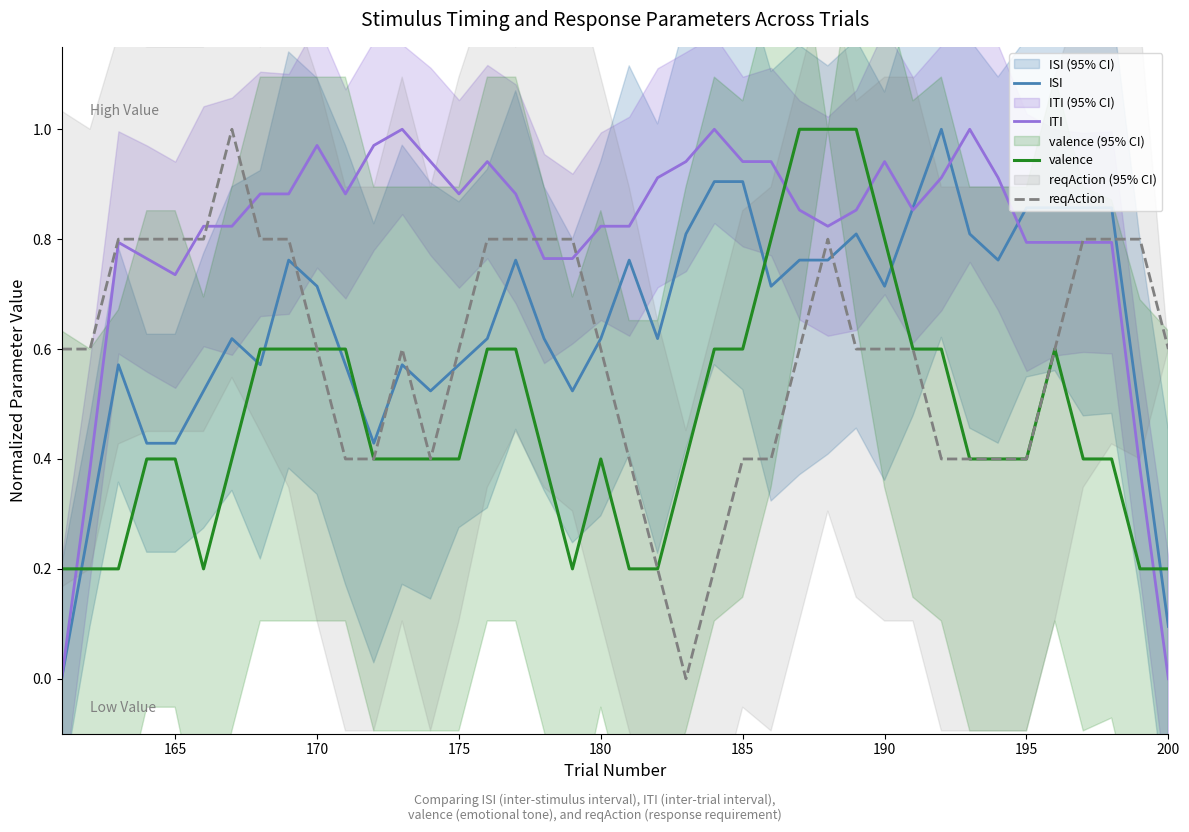

Is it true that valence equals 0.6 at 165?

False